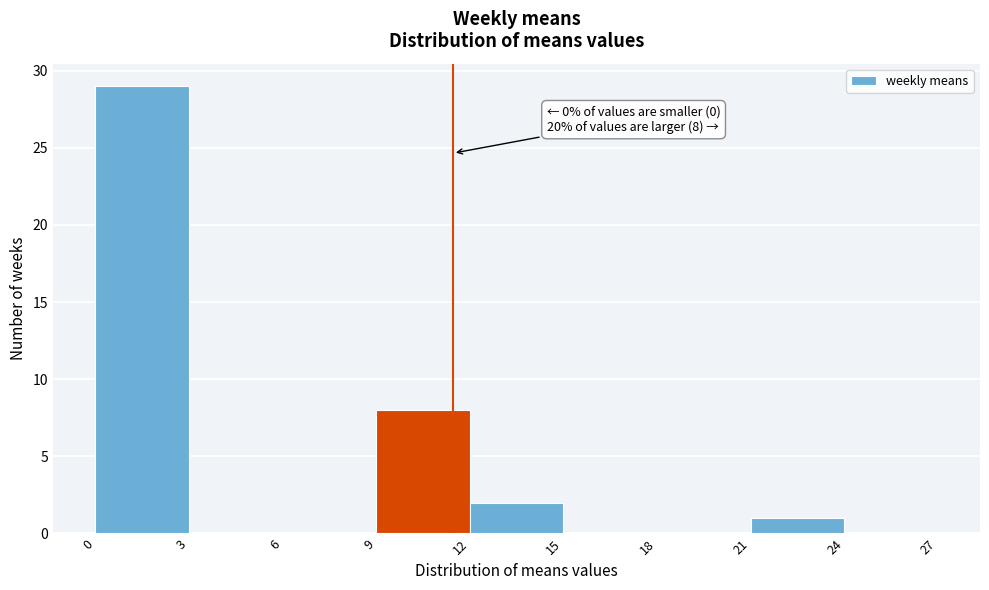

Over which range of the x-axis is the bar tallest?

0 to 3